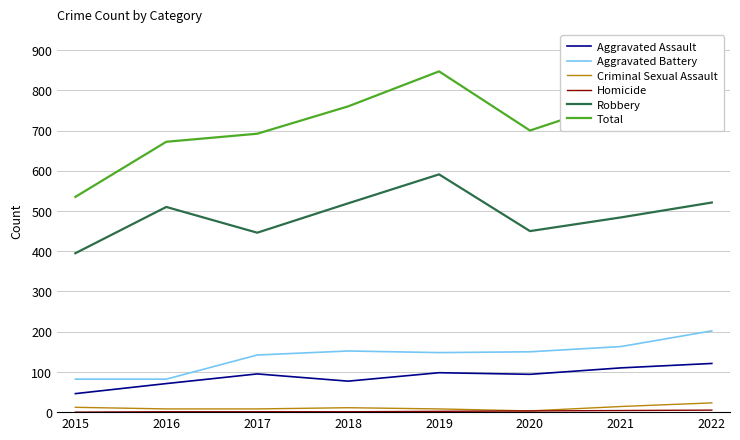

Where is Aggravated Assault nearest to the value 83?

2018